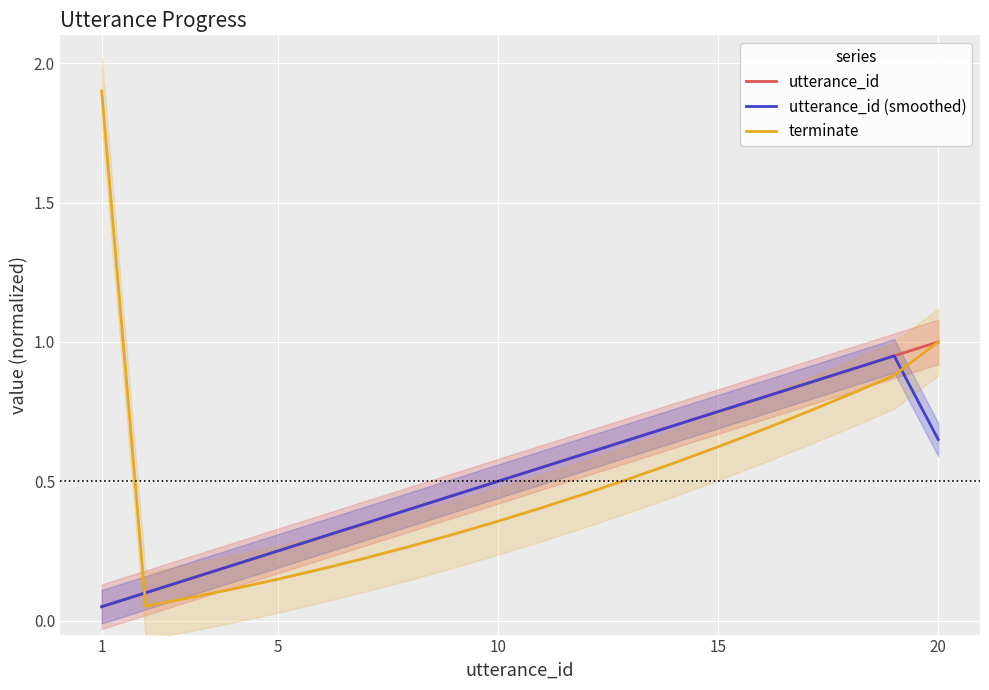

Which series has the largest range (max minus min)?

terminate